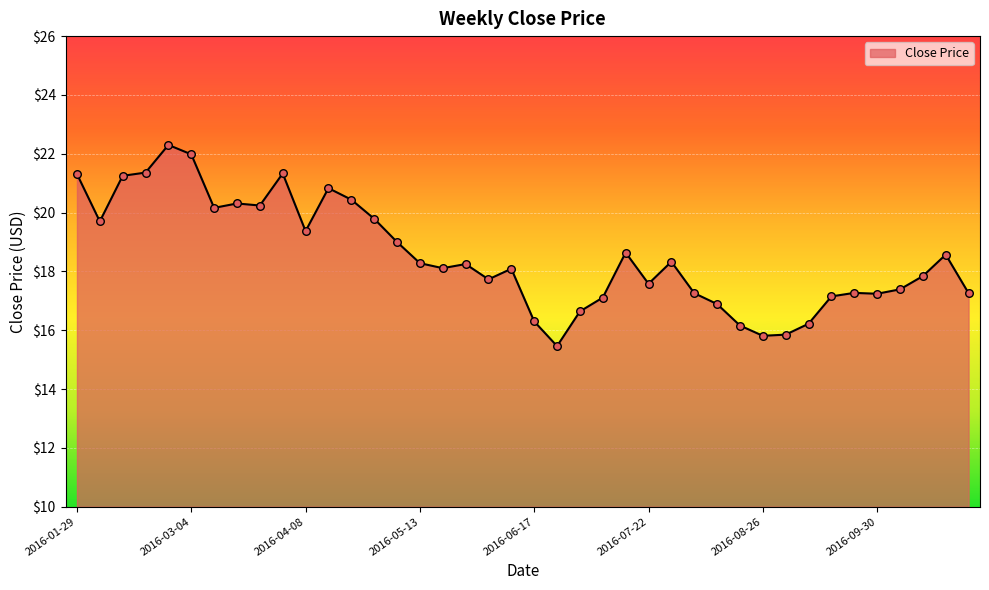

What is the greatest value displayed?

22.3